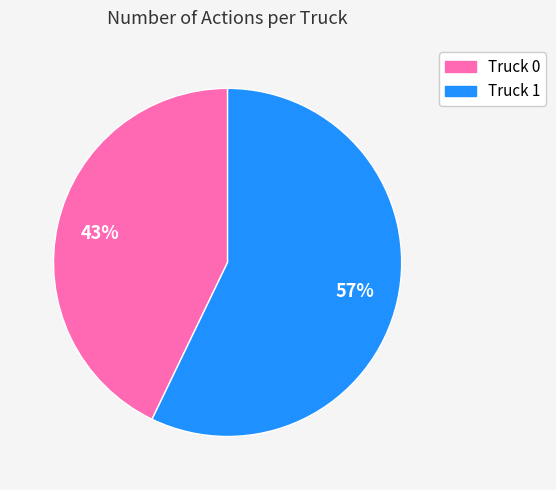

True or false: Truck 0 accounts for 49% of the total.

False